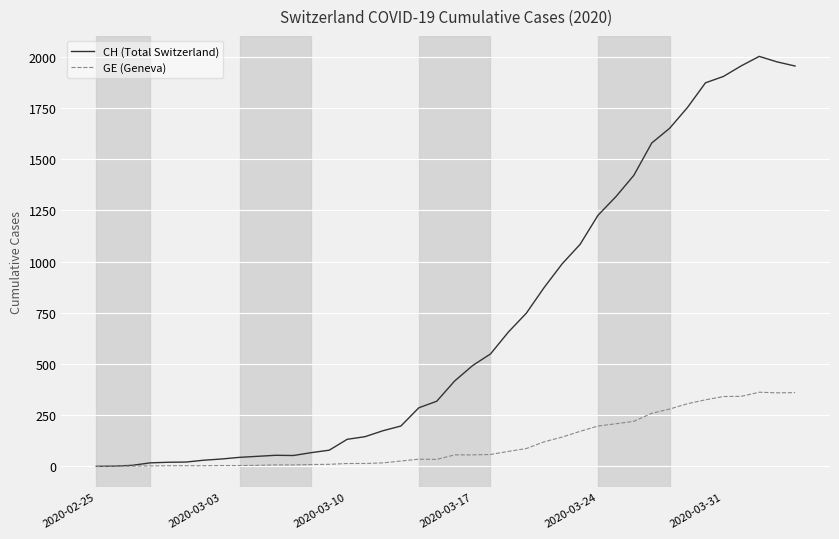

List the series in order of their overall mean, lowest first.

GE (Geneva), CH (Total Switzerland)